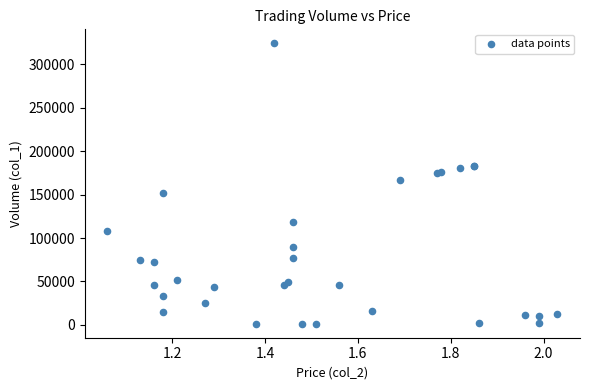

What Y value in the scatter plot is closest to 162760?

167310